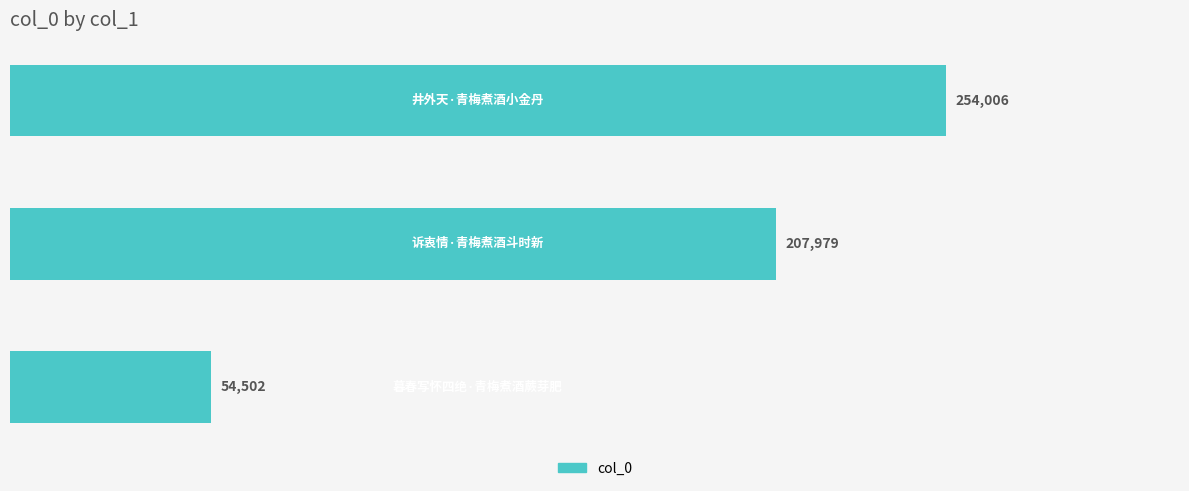

How many values are between 54502 and 254006?

3